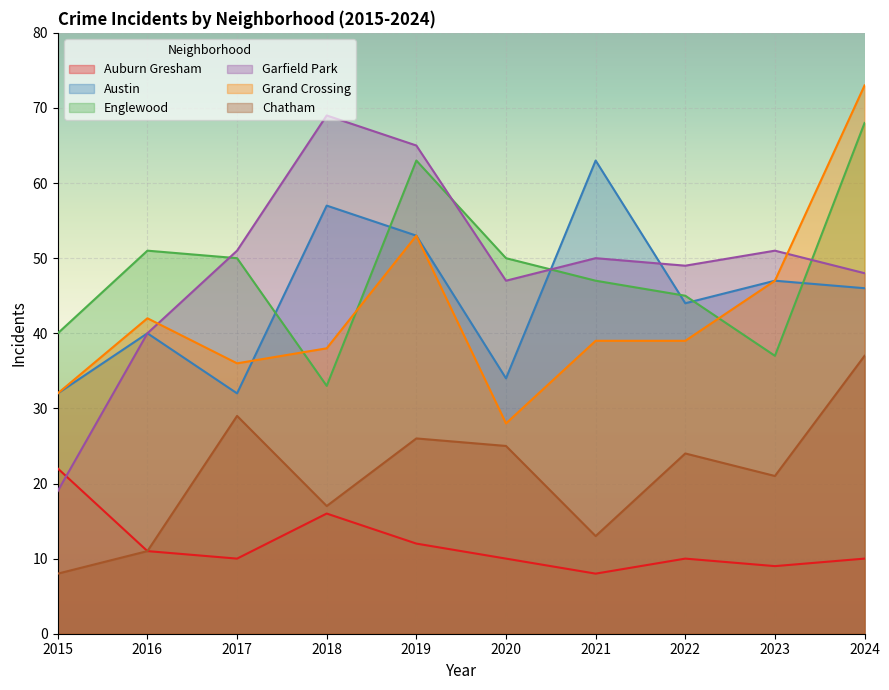

What is the smallest value displayed?

8